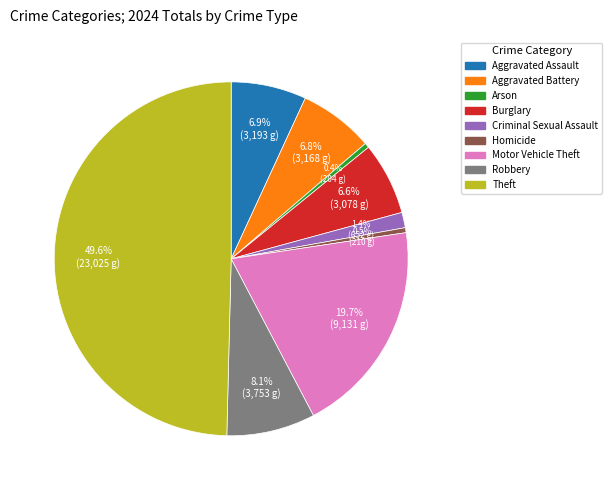

True or false: Criminal Sexual Assault accounts for 14% of the total.

False